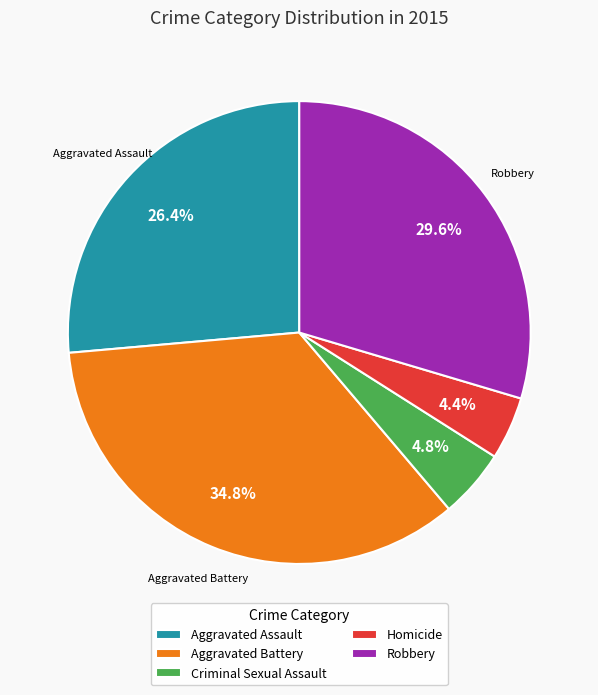

What percentage is the Robbery slice, to the nearest percent?

30%